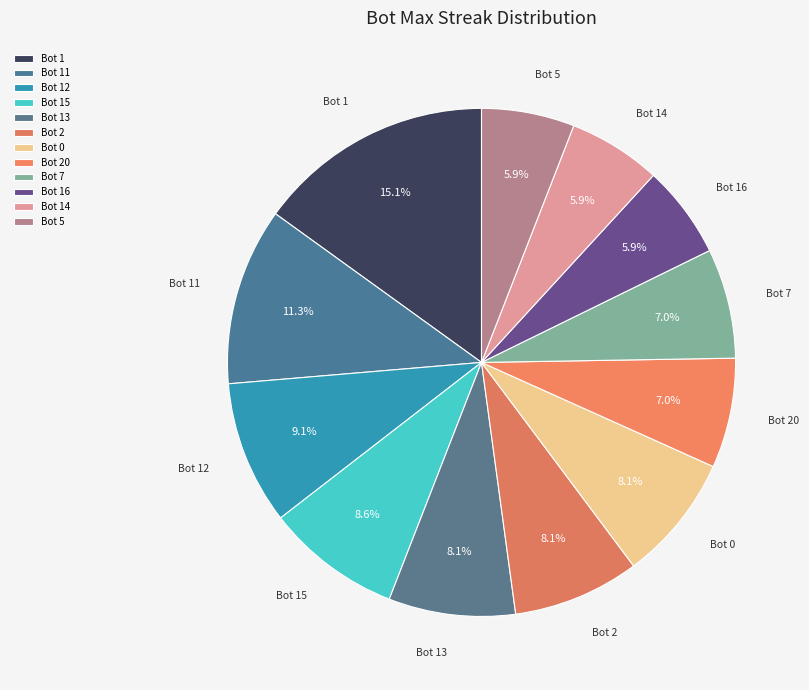

What is the ratio of the value at Bot 2 to the value at Bot 11?

0.7